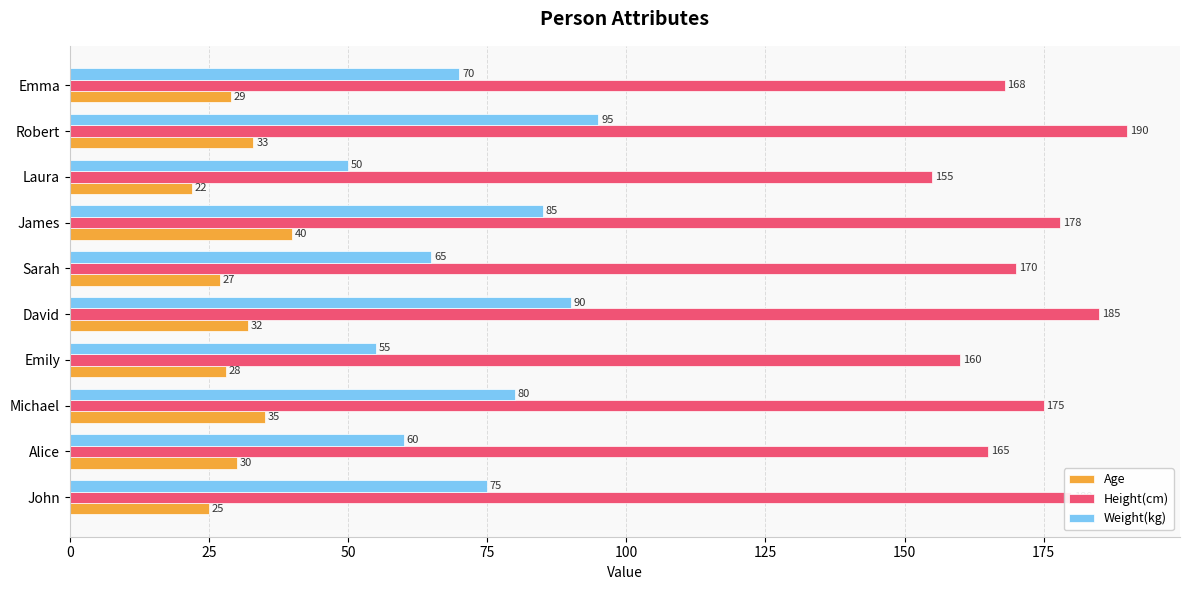

What is the maximum value for Age?

40